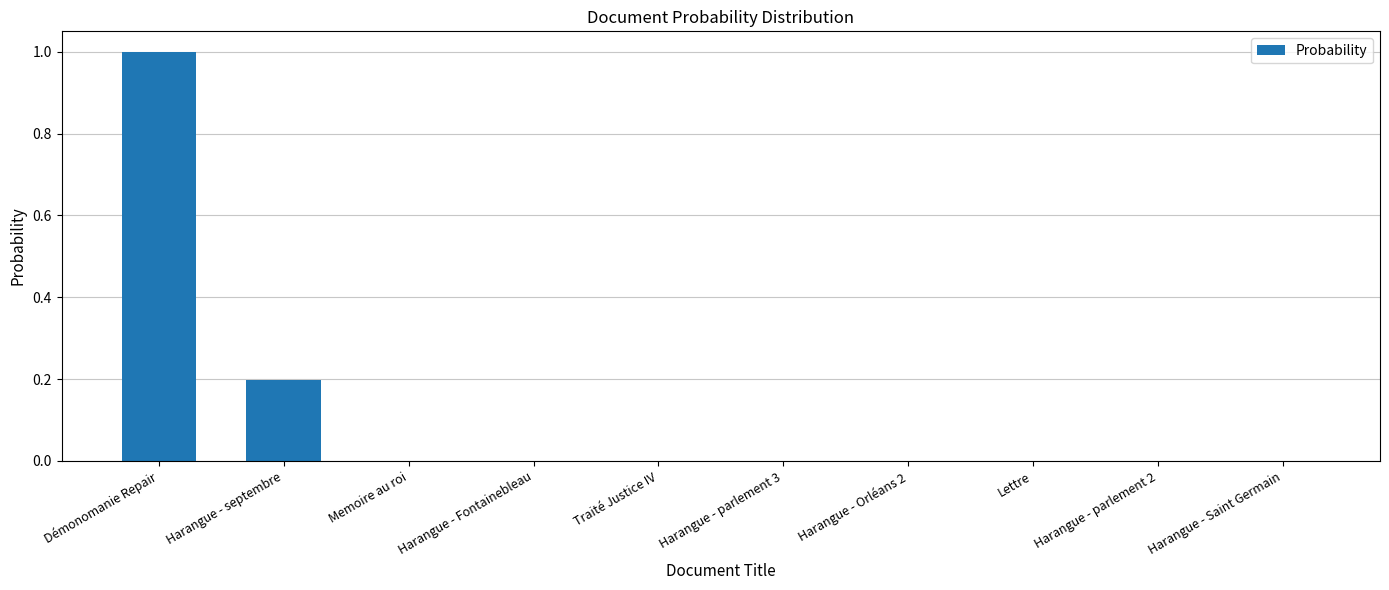

Between Harangue - septembre and Démonomanie Repair, which is larger?

Démonomanie Repair